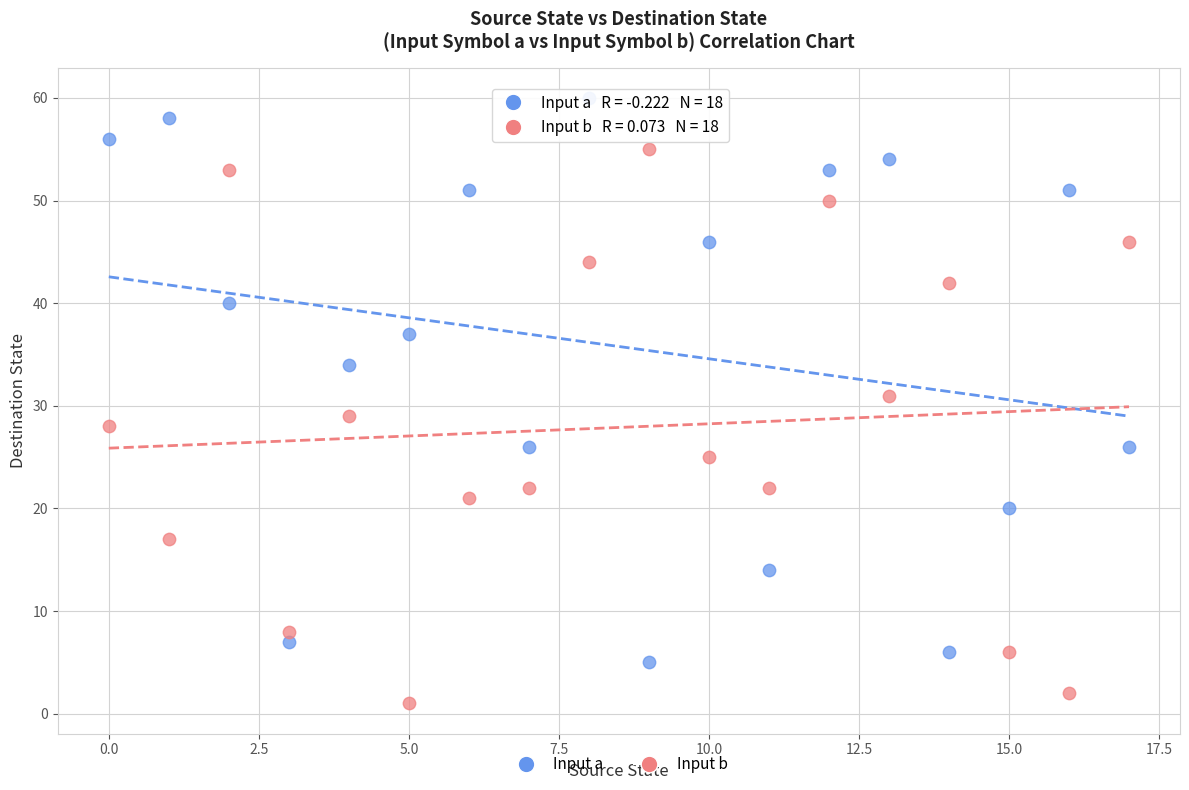

Which series has the largest Y range (max minus min)?

Input a